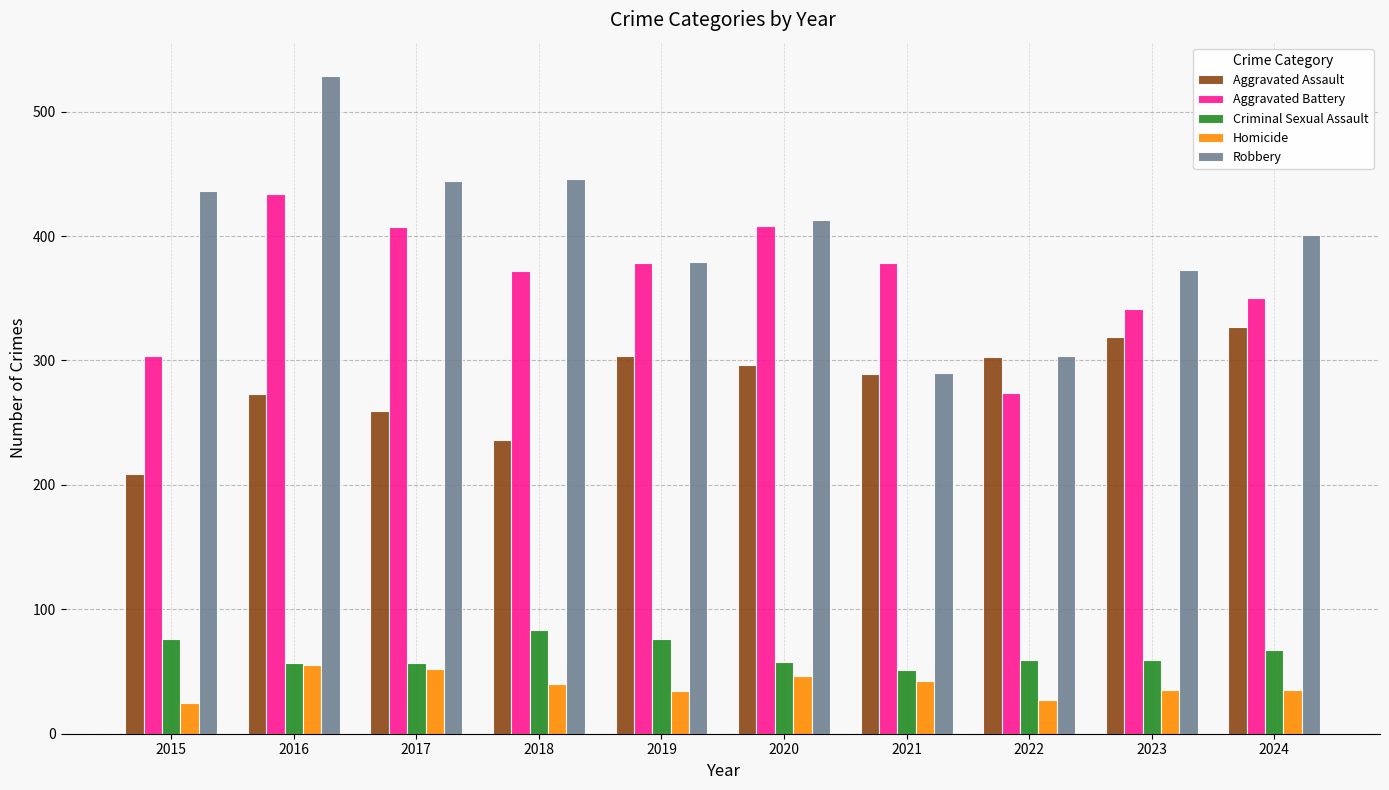

How many bars are there in total?

50